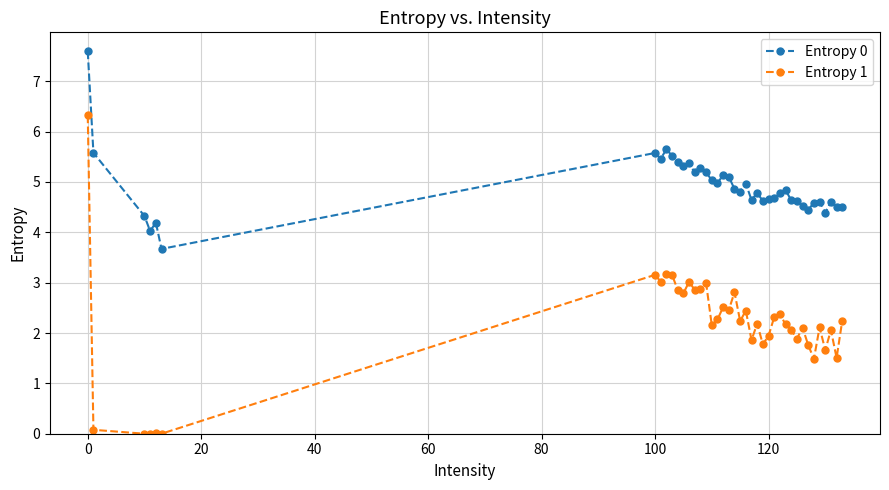

How many lines are shown in the chart?

2